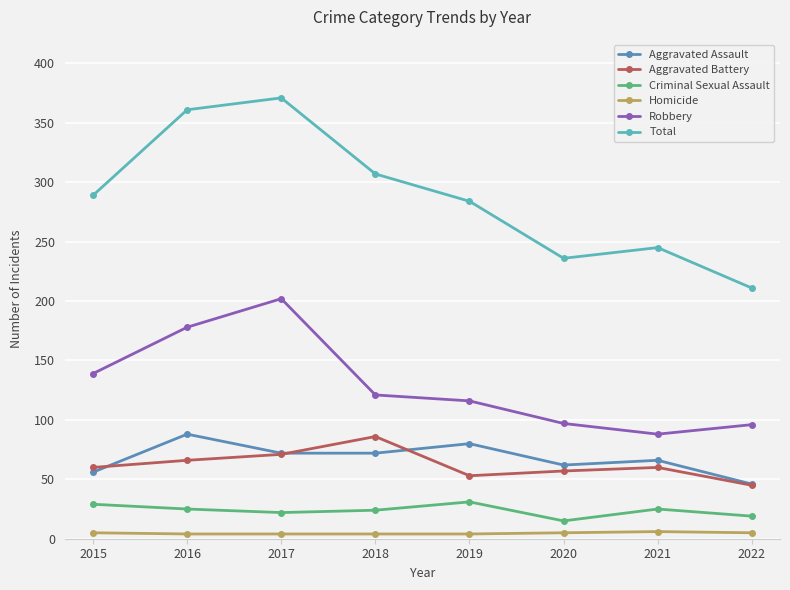

At which label does Total reach its peak?

2017